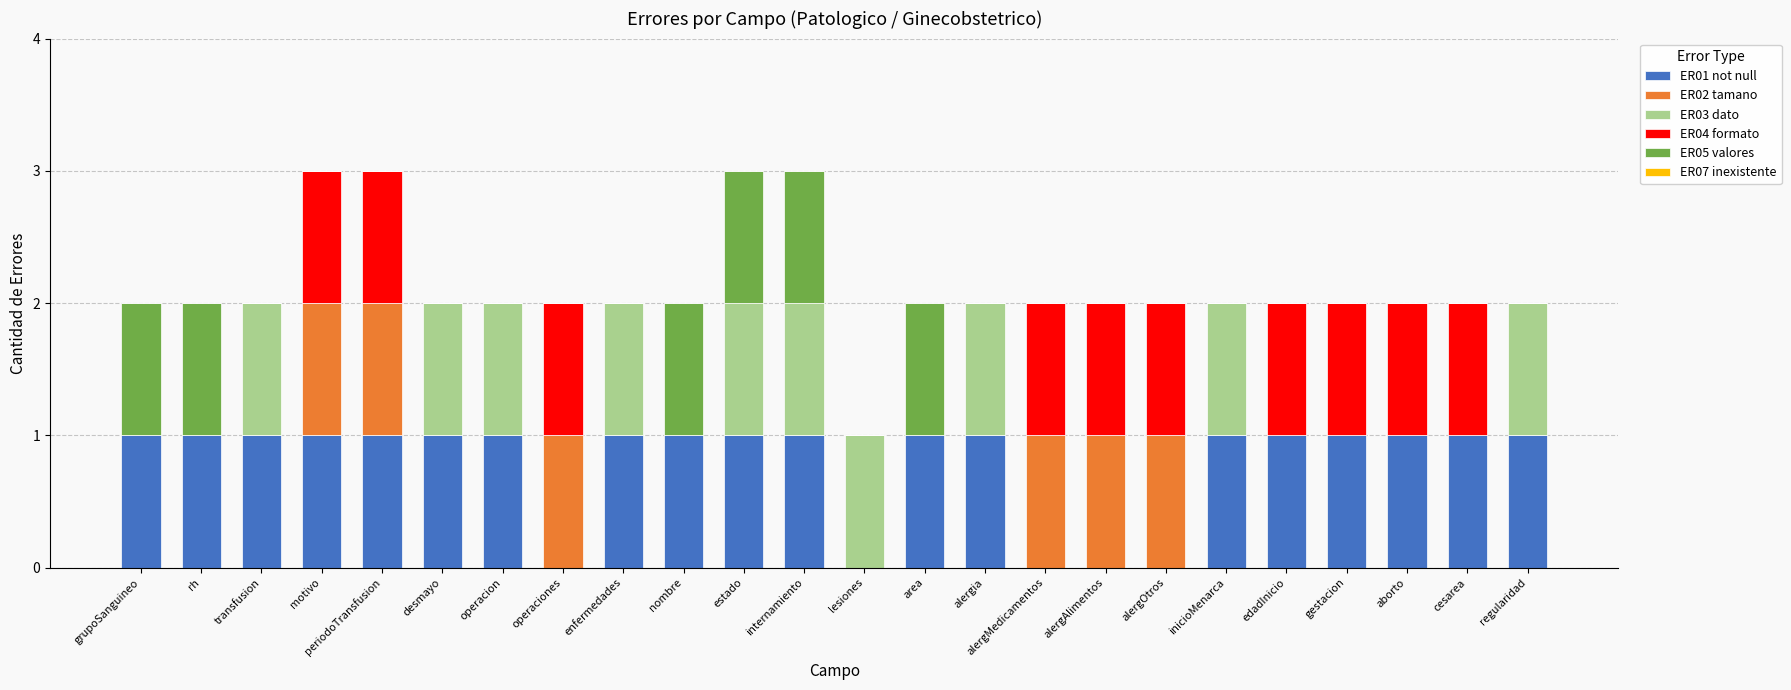

What is the total value across all series at transfusion?

2